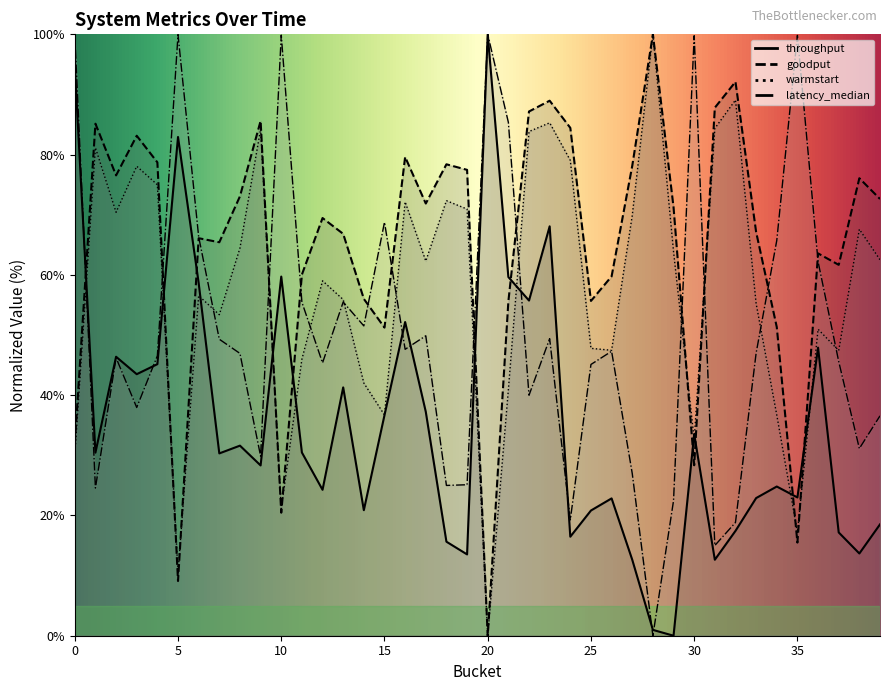

Which series has the largest total across all categories?

goodput